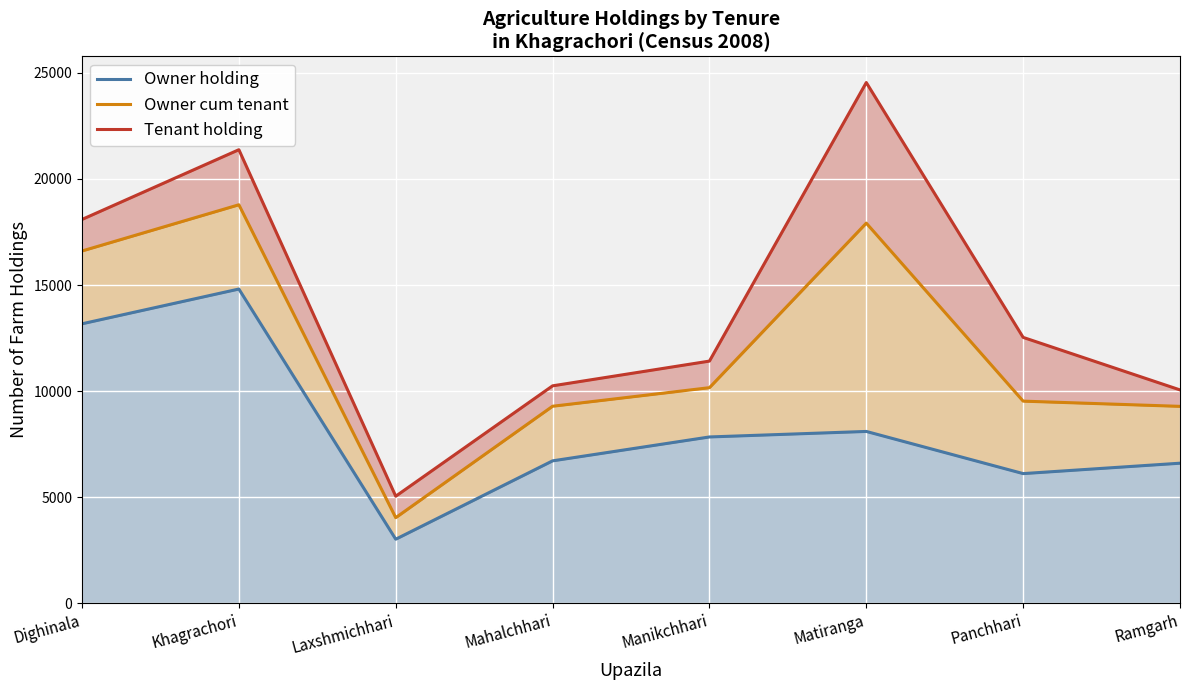

Is the value of Owner cum tenant at Manikchhari greater than the value of Tenant holding at Mahalchhari?

No